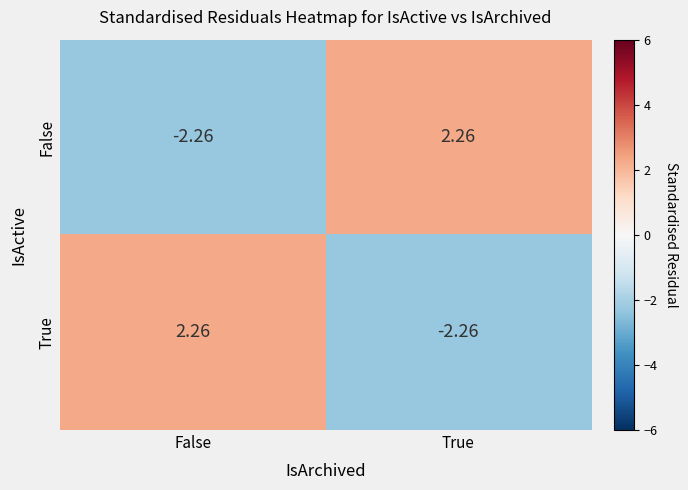

Is the value of False at True greater than the value of True at True?

Yes